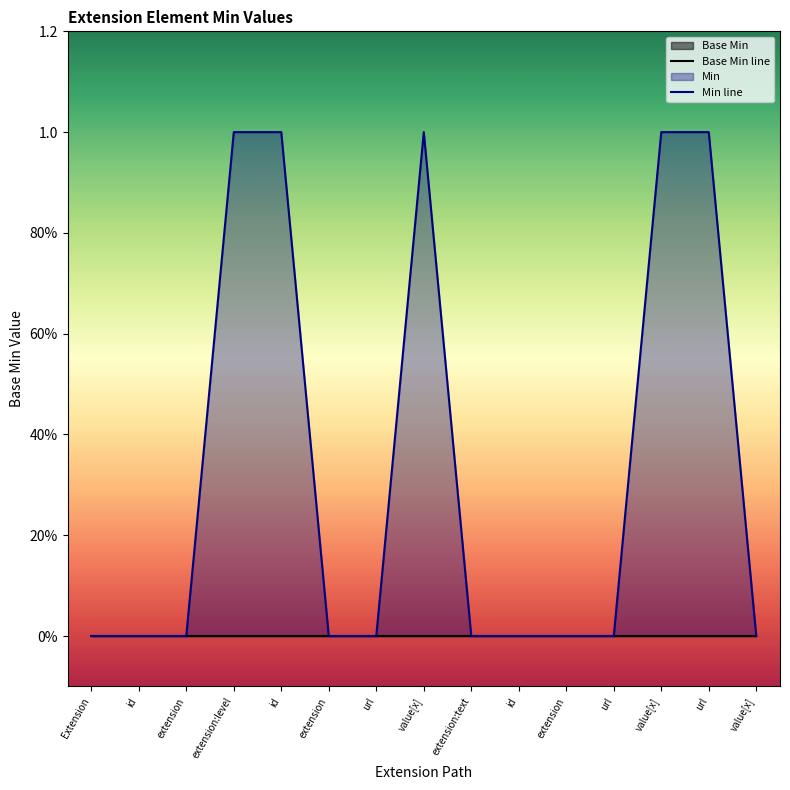

Count the Min line values in the range 0 to 1.

15